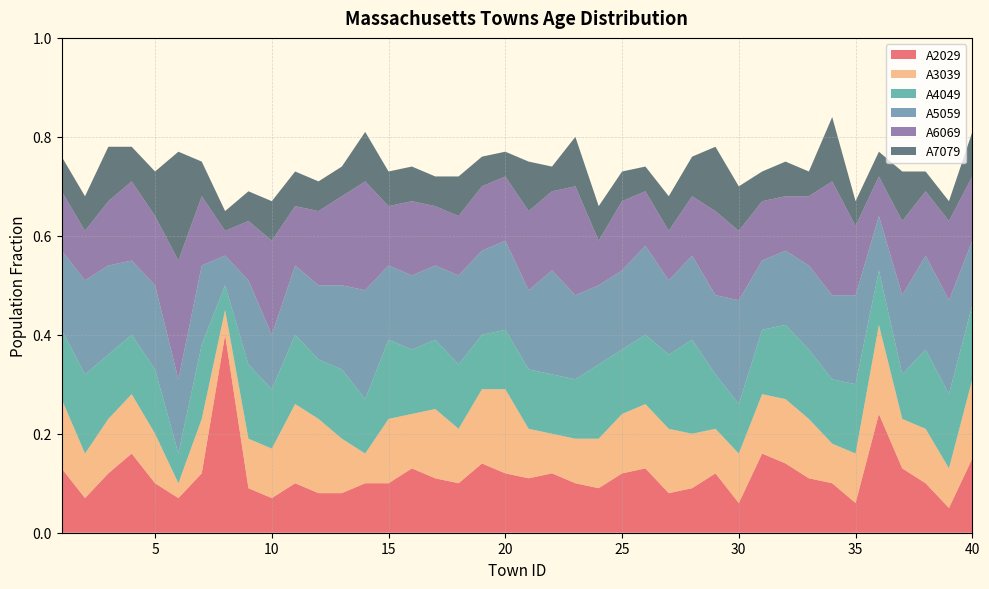

Reading left to right, transcribe all the data shown in this chart.

A2029: 0.1	0.1	0.1	0.2	0.1	0.1	0.1	0.4	0.1	0.1	0.1	0.1	0.1	0.1	0.1	0.1	0.1	0.1	0.1	0.1	0.1	0.1	0.1	0.1	0.1	0.1	0.1	0.1	0.1	0.1	0.2	0.1	0.1	0.1	0.1	0.2	0.1	0.1	0.1	0.1
A3039: 0.1	0.1	0.1	0.1	0.1	0.0	0.1	0.1	0.1	0.1	0.2	0.1	0.1	0.1	0.1	0.1	0.1	0.1	0.1	0.2	0.1	0.1	0.1	0.1	0.1	0.1	0.1	0.1	0.1	0.1	0.1	0.1	0.1	0.1	0.1	0.2	0.1	0.1	0.1	0.2
A4049: 0.1	0.2	0.1	0.1	0.1	0.1	0.1	0.1	0.1	0.1	0.1	0.1	0.1	0.1	0.2	0.1	0.1	0.1	0.1	0.1	0.1	0.1	0.1	0.1	0.1	0.1	0.1	0.2	0.1	0.1	0.1	0.1	0.1	0.1	0.1	0.1	0.1	0.2	0.1	0.1
A5059: 0.2	0.2	0.2	0.1	0.2	0.1	0.2	0.1	0.2	0.1	0.1	0.1	0.2	0.2	0.1	0.1	0.1	0.2	0.2	0.2	0.2	0.2	0.2	0.2	0.2	0.2	0.1	0.2	0.2	0.2	0.1	0.1	0.2	0.2	0.2	0.1	0.2	0.2	0.2	0.1
A6069: 0.1	0.1	0.1	0.2	0.1	0.2	0.1	0.1	0.1	0.2	0.1	0.1	0.2	0.2	0.1	0.1	0.1	0.1	0.1	0.1	0.2	0.2	0.2	0.1	0.1	0.1	0.1	0.1	0.2	0.1	0.1	0.1	0.1	0.2	0.1	0.1	0.1	0.1	0.2	0.1
A7079: 0.1	0.1	0.1	0.1	0.1	0.2	0.1	0.0	0.1	0.1	0.1	0.1	0.1	0.1	0.1	0.1	0.1	0.1	0.1	0.1	0.1	0.1	0.1	0.1	0.1	0.1	0.1	0.1	0.1	0.1	0.1	0.1	0.1	0.1	0.1	0.1	0.1	0.0	0.0	0.1